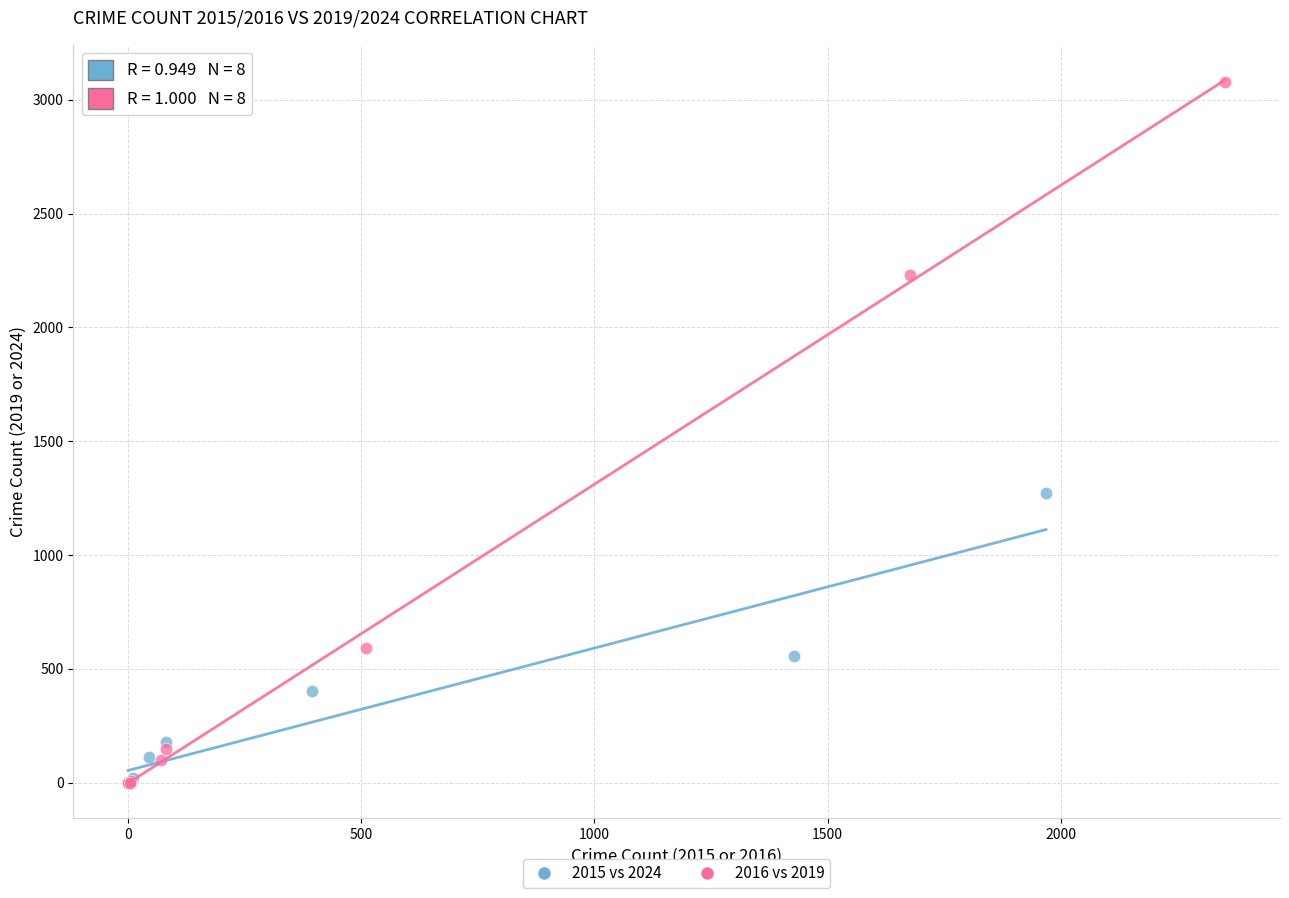

What are all the series names shown in the legend?

2015 vs 2024, 2016 vs 2019